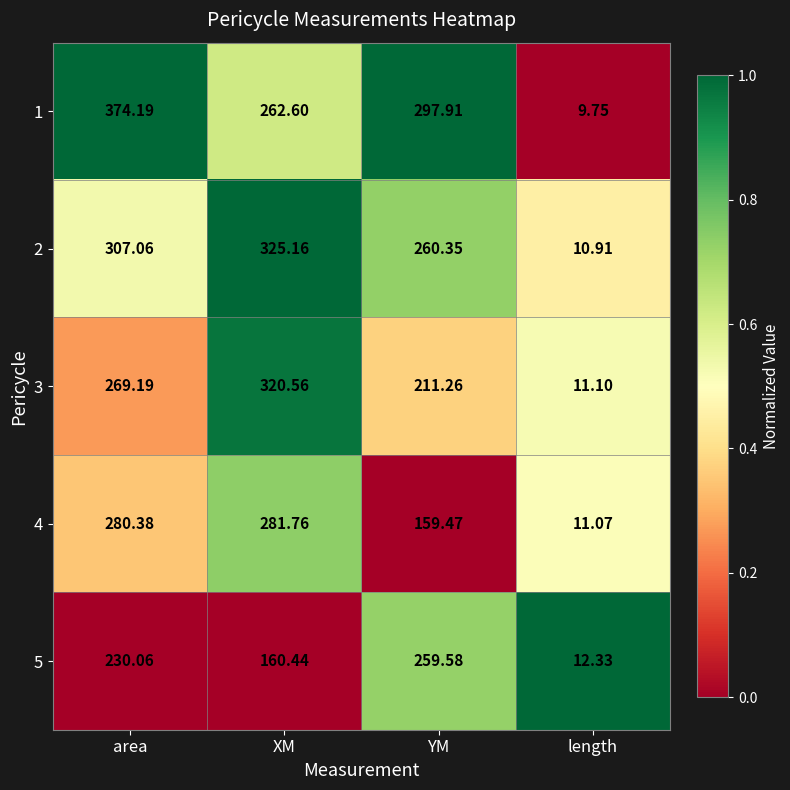

Is the value of 3 at XM greater than the value of 4 at length?

Yes